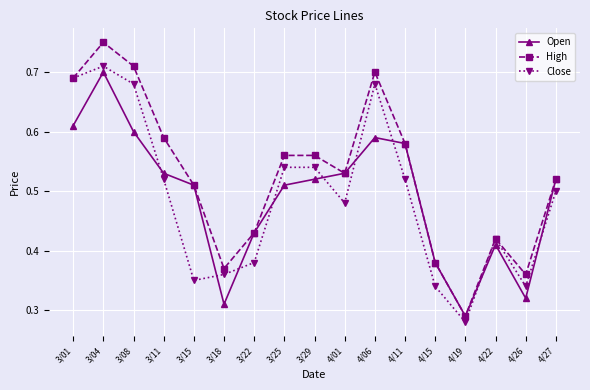

At which category does Close reach its first local valley?

3/15